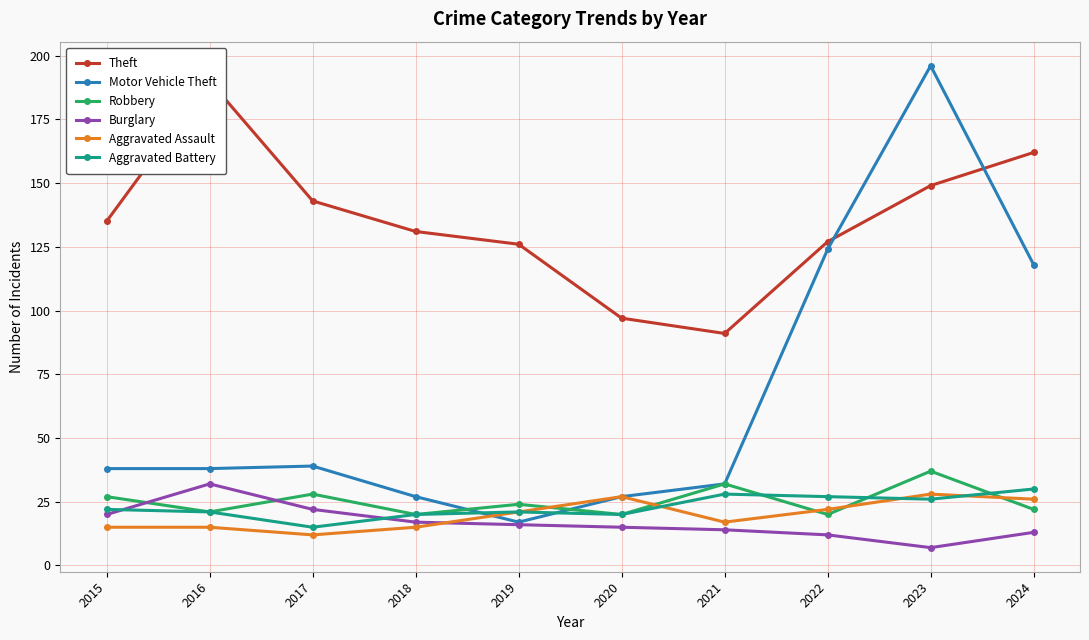

In Theft, how many points are lower than both neighbors (excluding endpoints)?

1